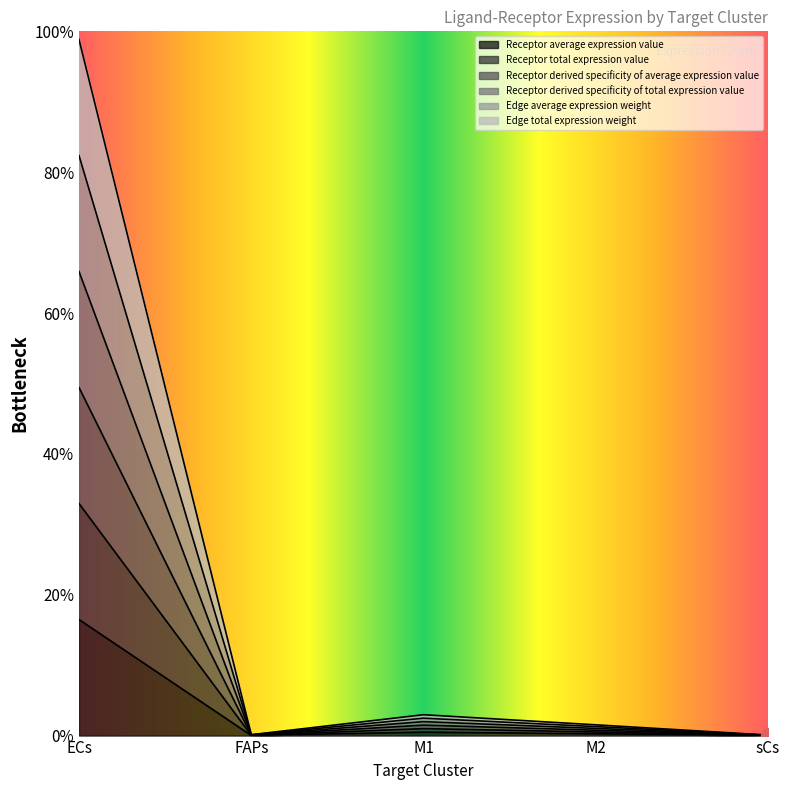

How many lines are shown in the chart?

6